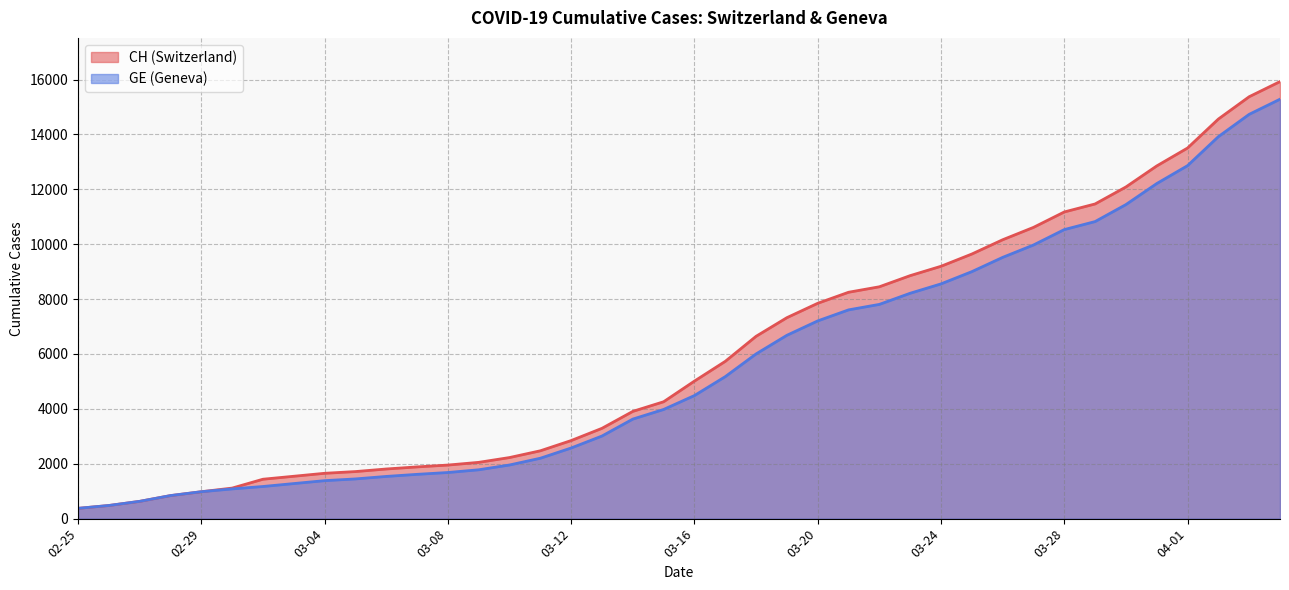

At 03-08, list the series in order from largest to smallest.

CH, GE